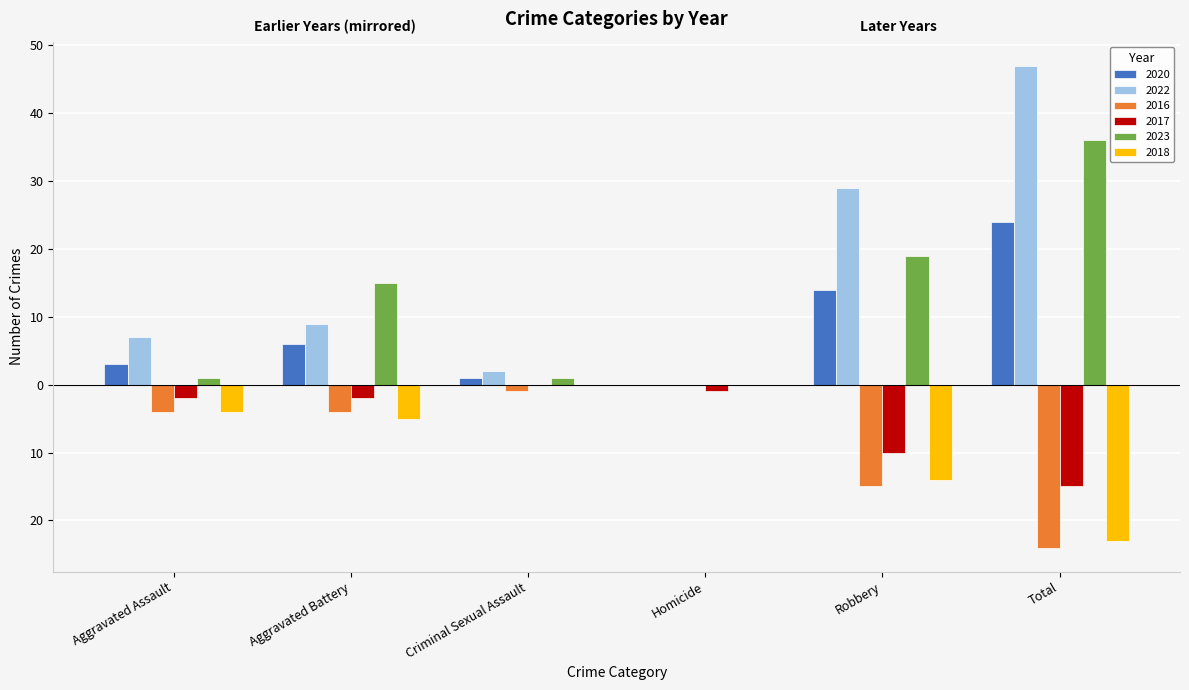

List the labels in order of 2023 value, smallest first.

Homicide, Aggravated Assault, Criminal Sexual Assault, Aggravated Battery, Robbery, Total